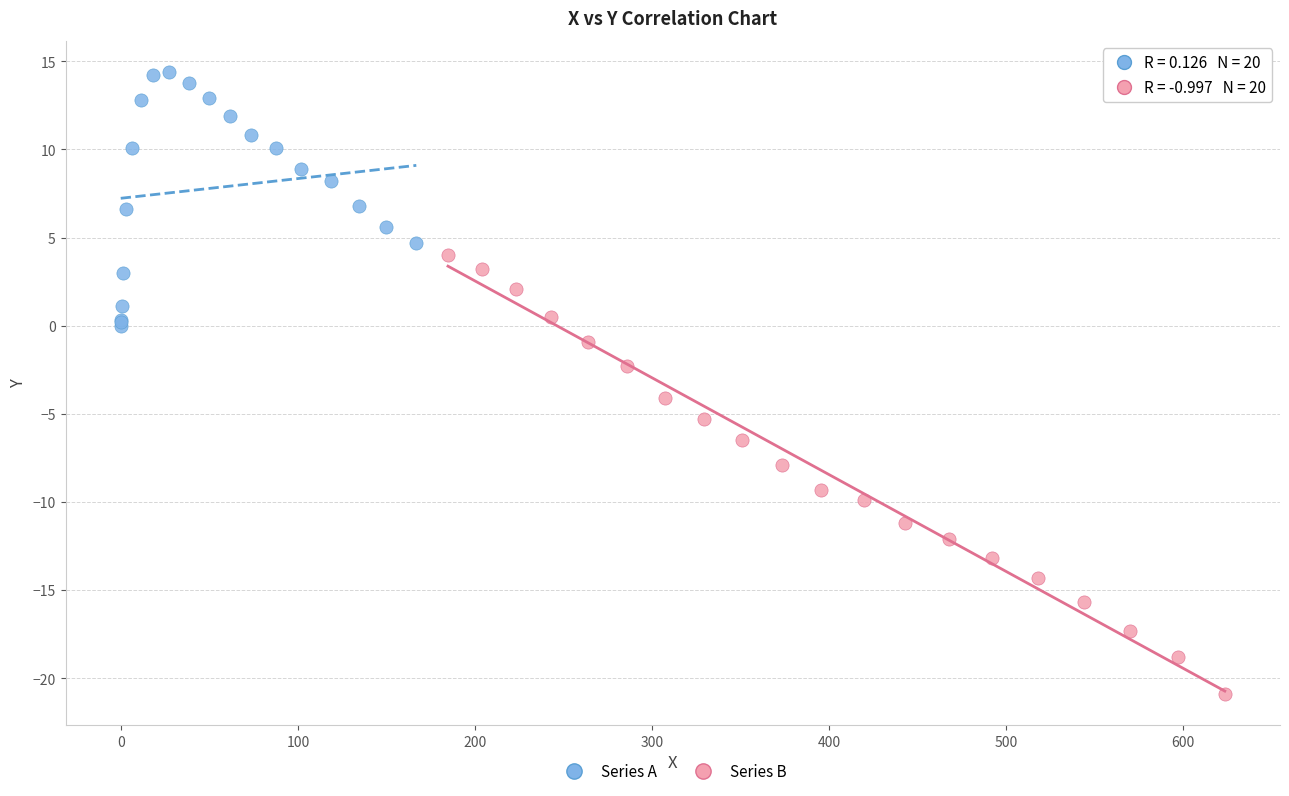

Which series reaches the minimum Y coordinate?

Series B